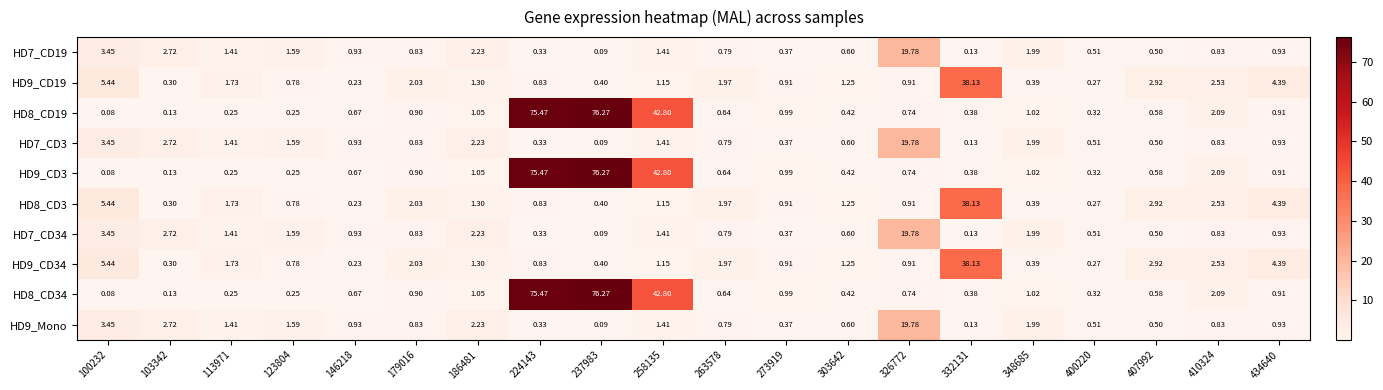

What is the spread (max minus min) of values at 224143?

75.1